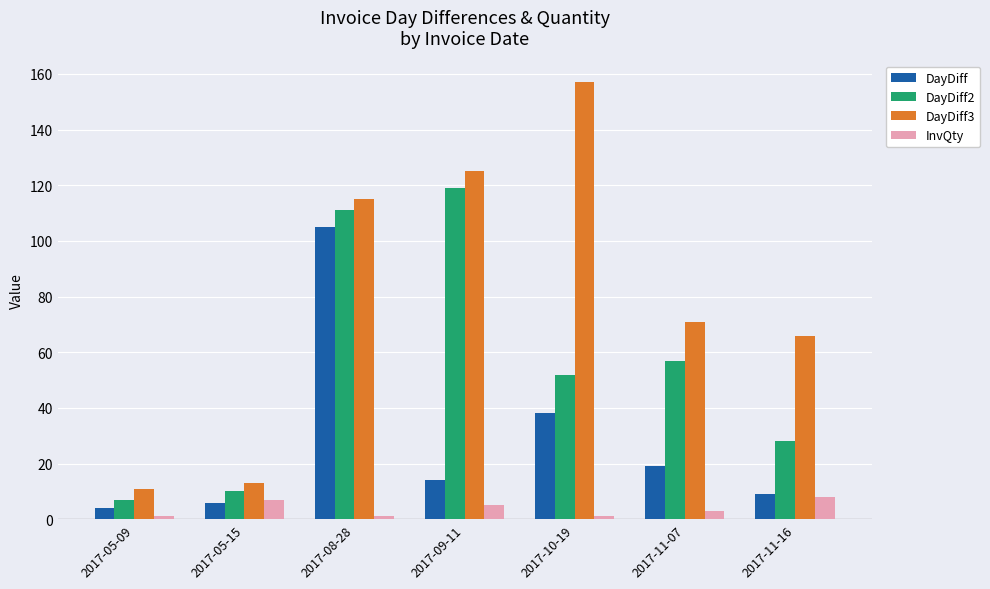

What is the label of the 1st bar from the right?

2017-11-16